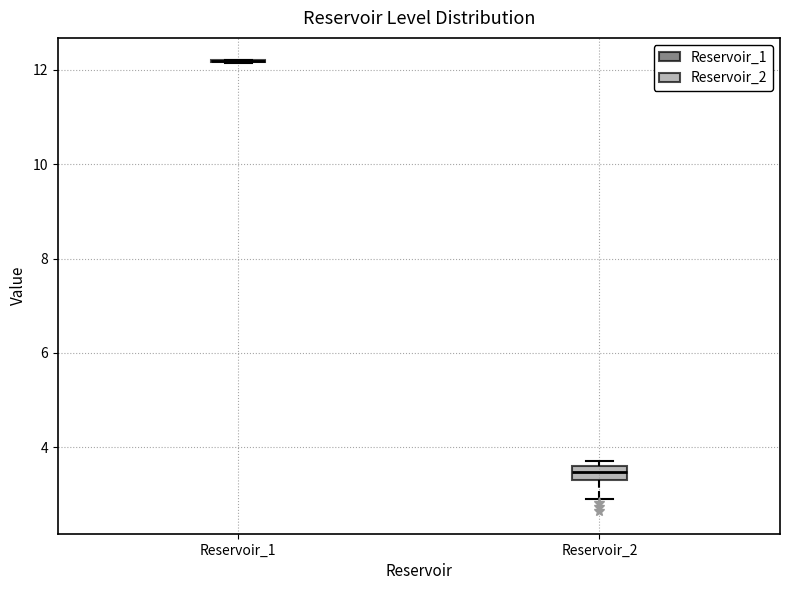

Comparing the boxes themselves (not the whiskers), which one is the tallest?

Reservoir_2